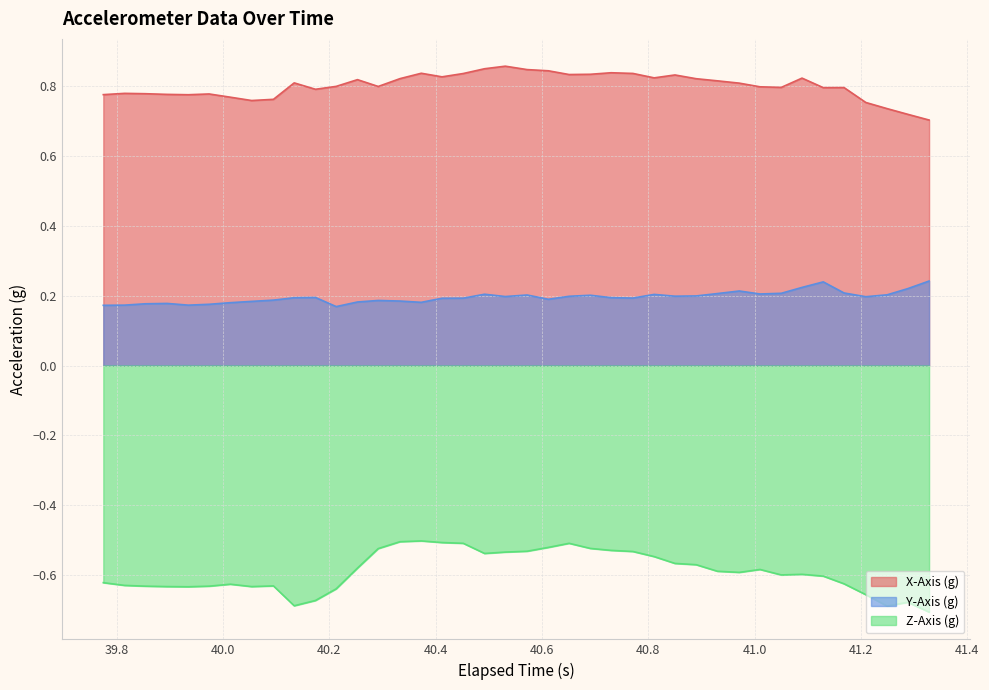

Reading left to right, extract all data points from this chart.

X-Axis (g): 0.8	0.8	0.8	0.8	0.8	0.8	0.8	0.8	0.8	0.8	0.8	0.8	0.8	0.8	0.8	0.8	0.8	0.8	0.9	0.9	0.8	0.8	0.8	0.8	0.8	0.8	0.8	0.8	0.8	0.8	0.8	0.8	0.8	0.8	0.8	0.8	0.8	0.7	0.7	0.7
Y-Axis (g): 0.2	0.2	0.2	0.2	0.2	0.2	0.2	0.2	0.2	0.2	0.2	0.2	0.2	0.2	0.2	0.2	0.2	0.2	0.2	0.2	0.2	0.2	0.2	0.2	0.2	0.2	0.2	0.2	0.2	0.2	0.2	0.2	0.2	0.2	0.2	0.2	0.2	0.2	0.2	0.2
Z-Axis (g): -0.6	-0.6	-0.6	-0.6	-0.6	-0.6	-0.6	-0.6	-0.6	-0.7	-0.7	-0.6	-0.6	-0.5	-0.5	-0.5	-0.5	-0.5	-0.5	-0.5	-0.5	-0.5	-0.5	-0.5	-0.5	-0.5	-0.5	-0.6	-0.6	-0.6	-0.6	-0.6	-0.6	-0.6	-0.6	-0.6	-0.7	-0.7	-0.7	-0.7